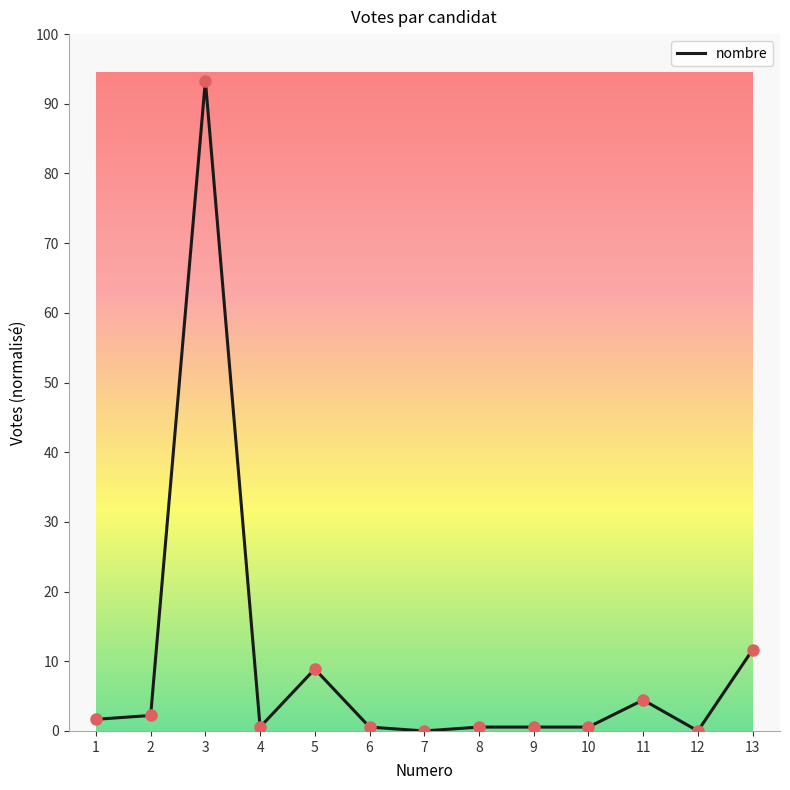

Does the chart have visible grid lines?

No